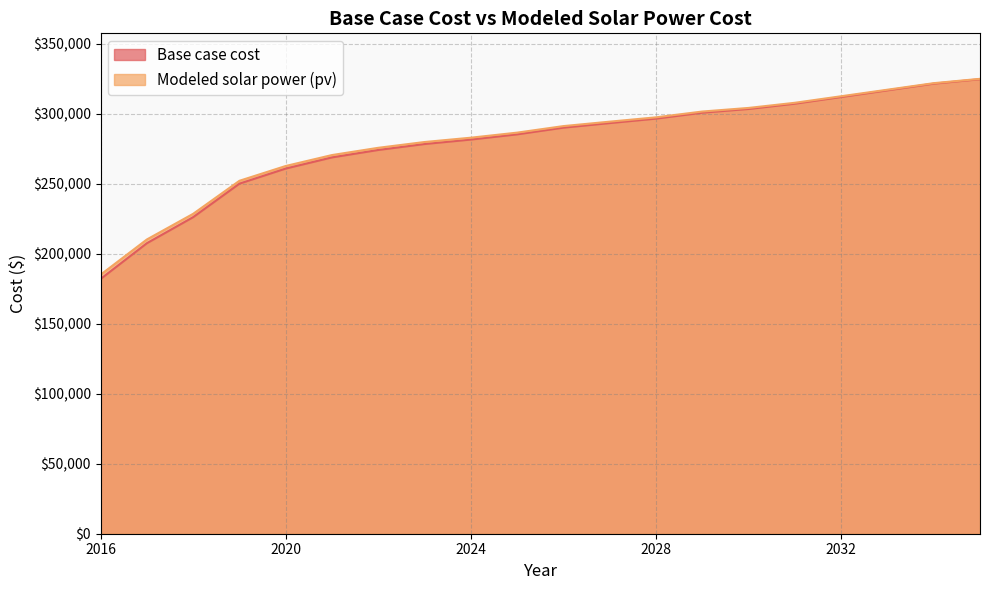

True or false: Modeled solar power (pv) and Base case cost cross at least once.

False